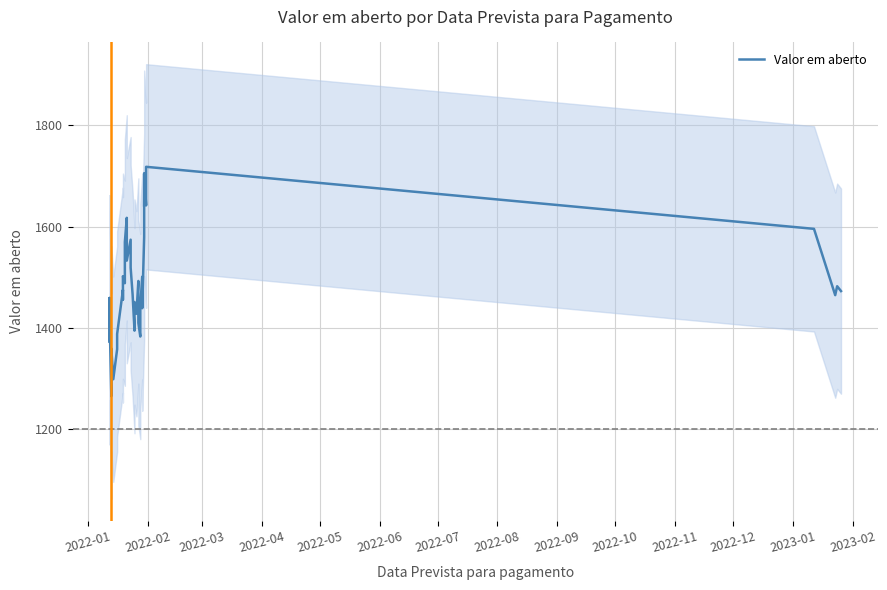

True or false: the data shows 858.8 at 22.

False